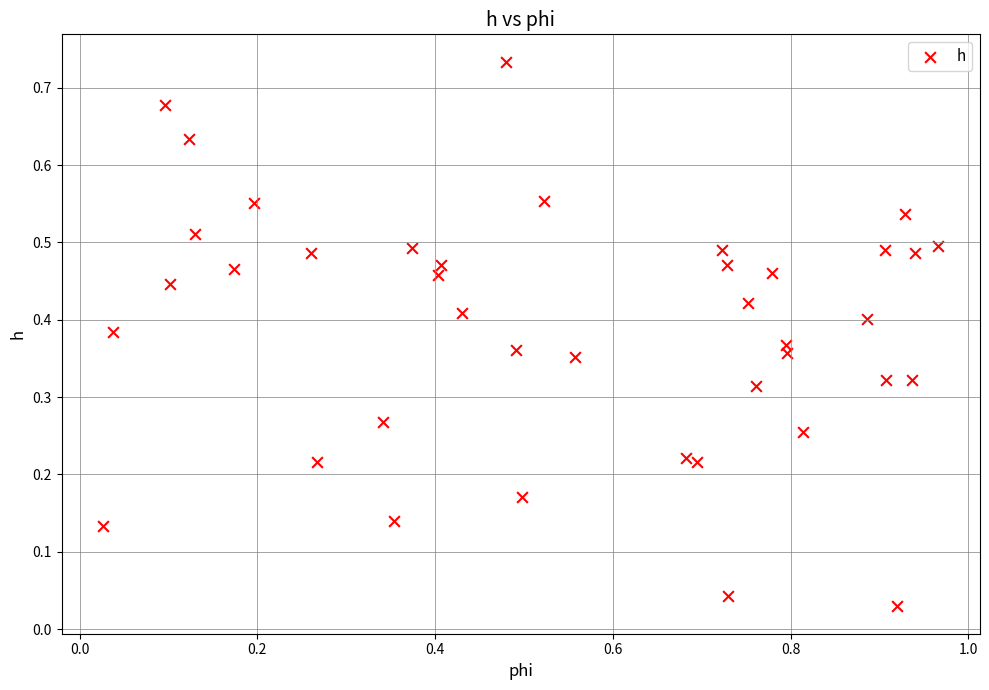

What is the range of X values (max minus min)?

0.9